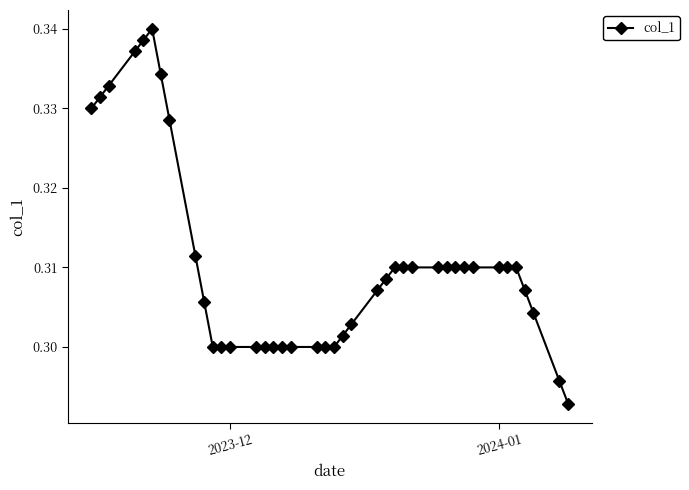

Count the values in the range 0 to 1.

40